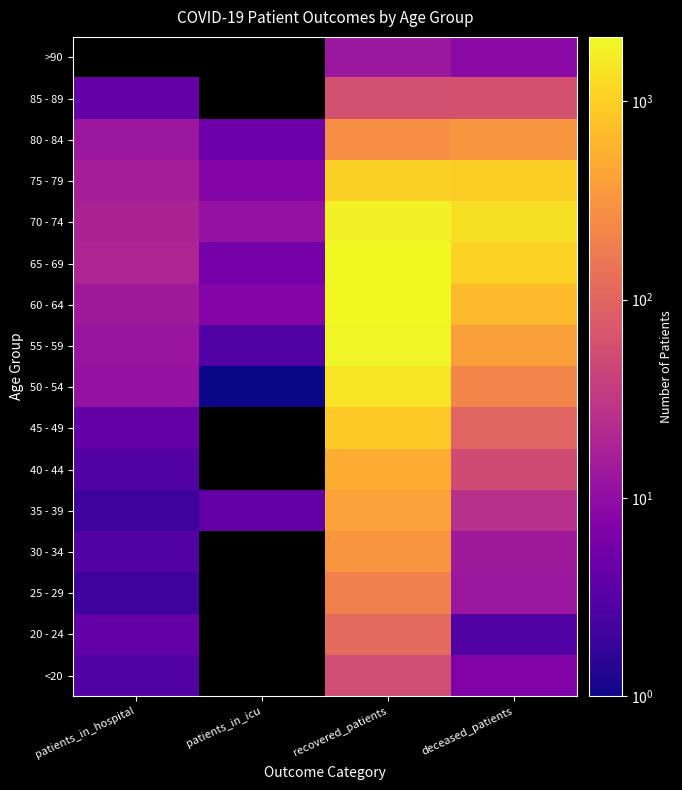

Is it true that 40 - 44 equals 900.2 at recovered_patients?

False